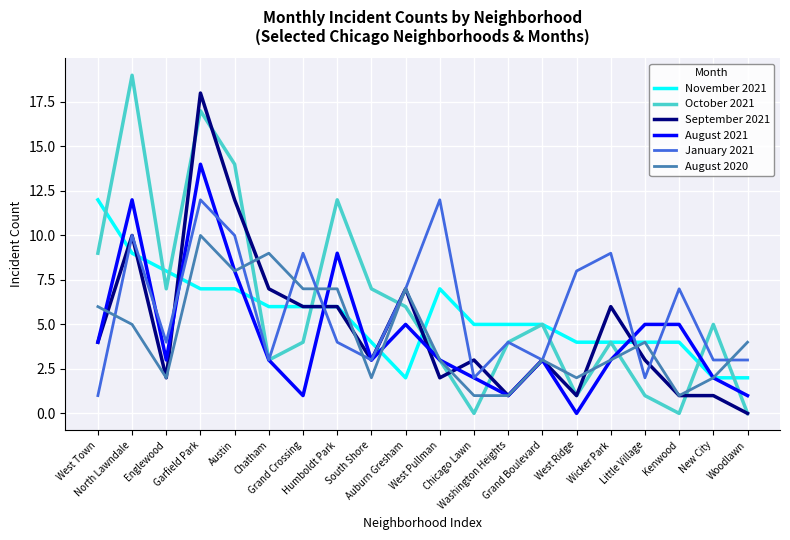

What is the maximum value for August 2021?

14